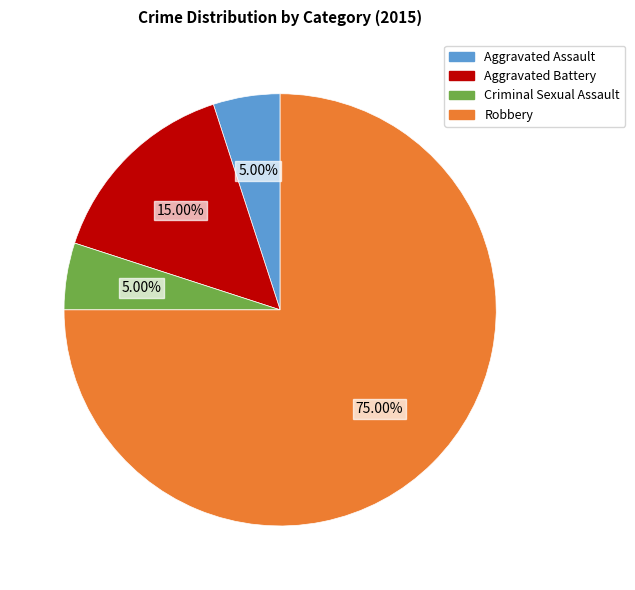

True or false: Criminal Sexual Assault accounts for 5% of the total.

True